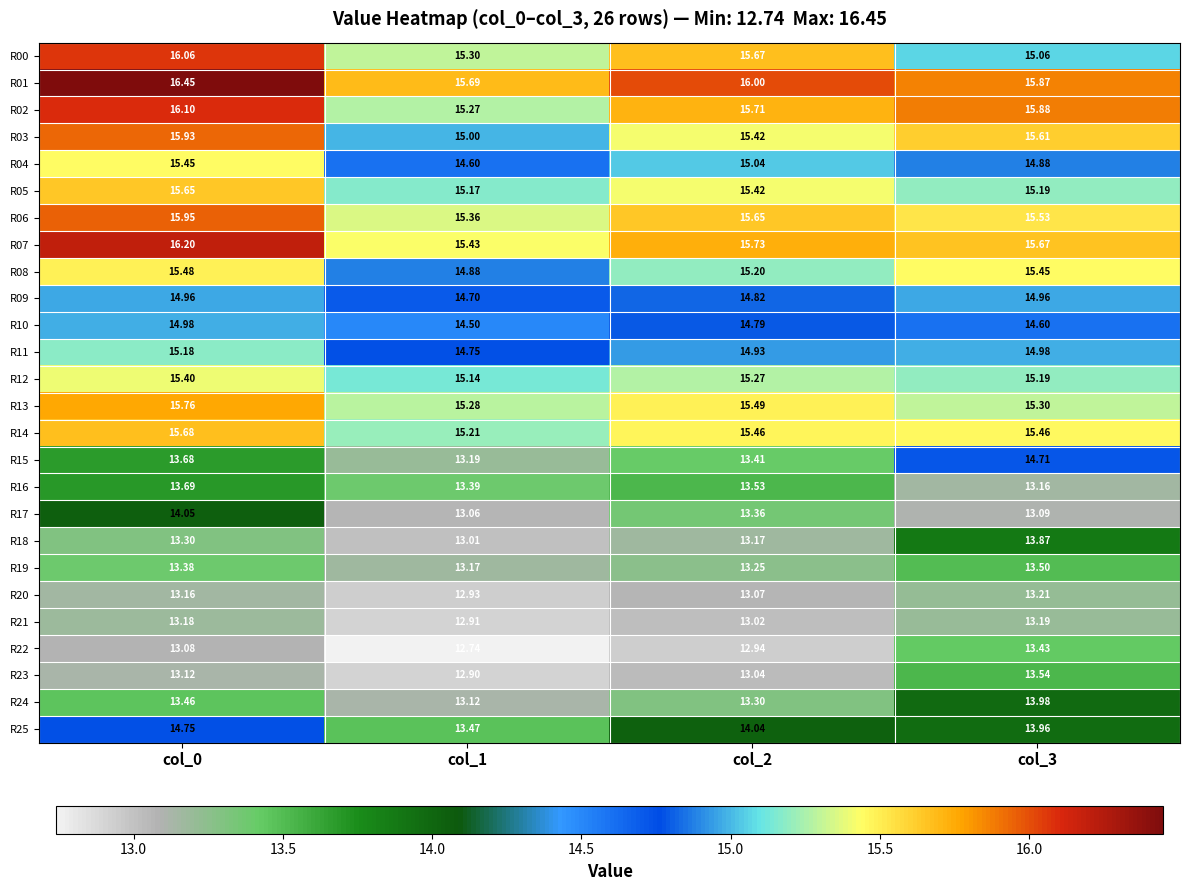

Count the number of categories in the chart.

4